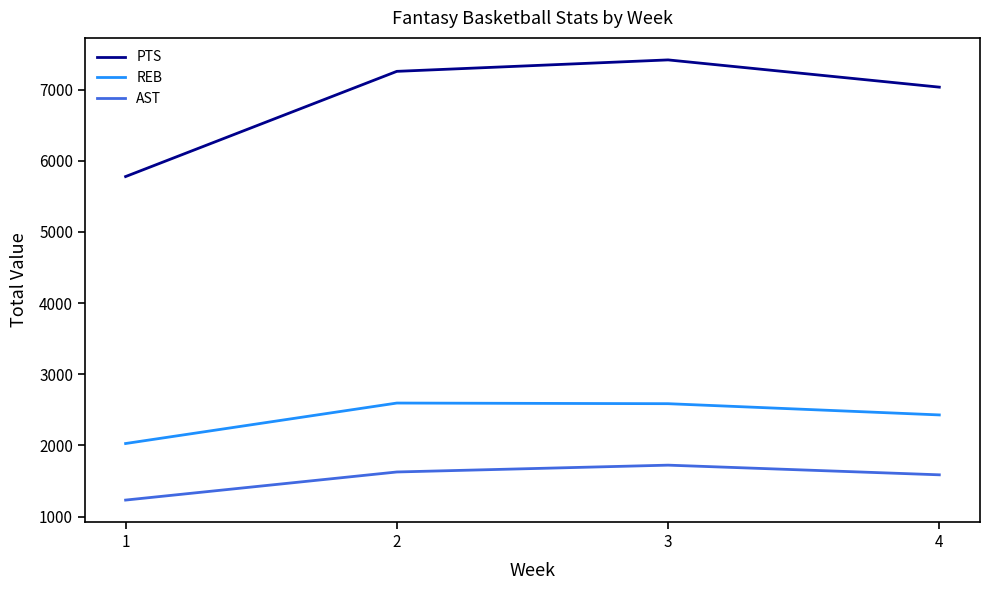

Is this an area chart (filled region under the line)?

No